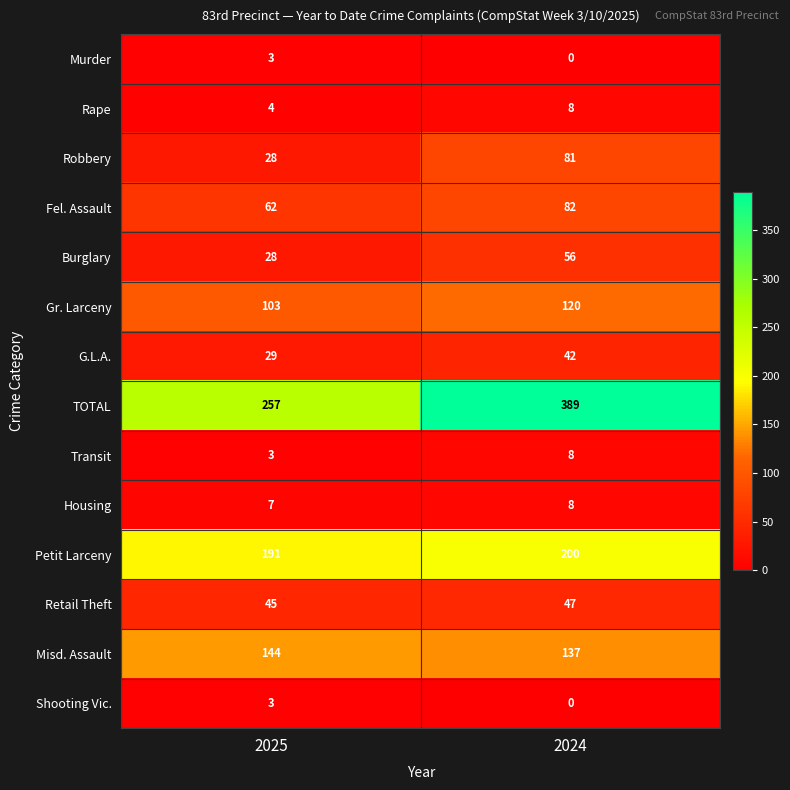

At which label is G.L.A. closest to 35?

2025